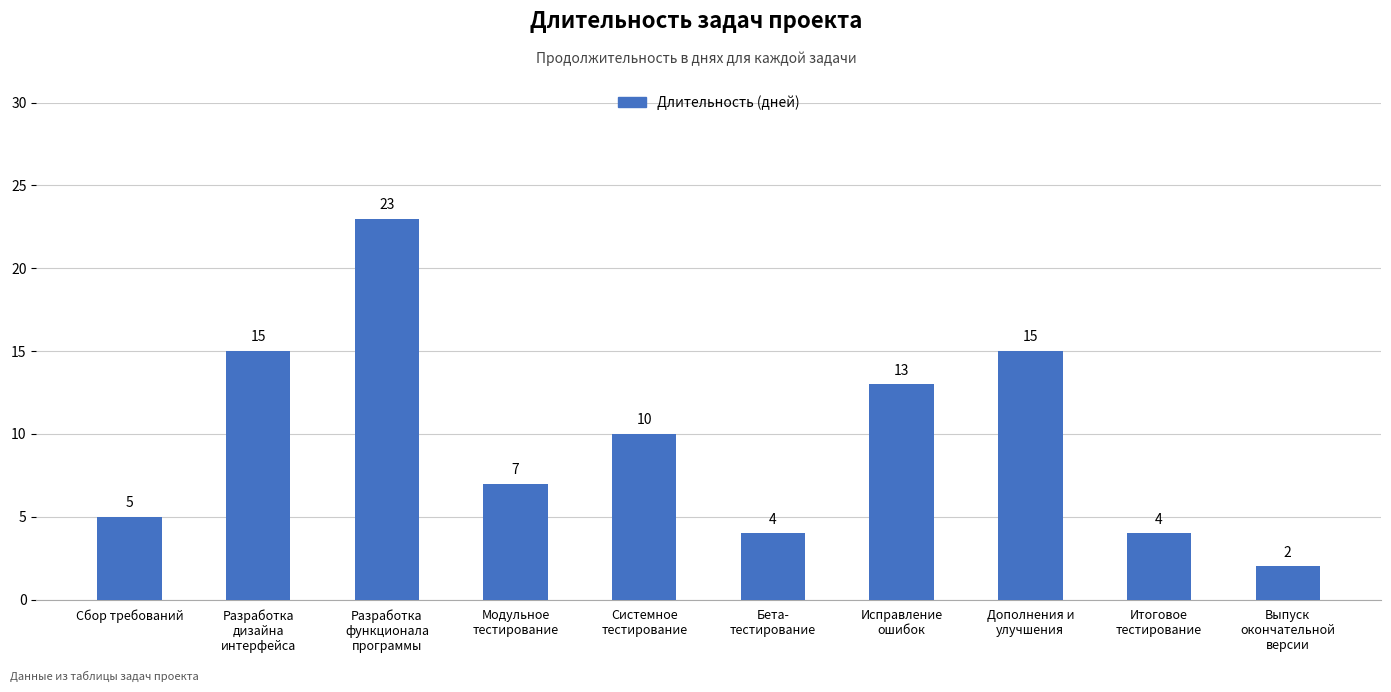

At which category does the chart reach its peak across all series?

Разработка
функционала
программы